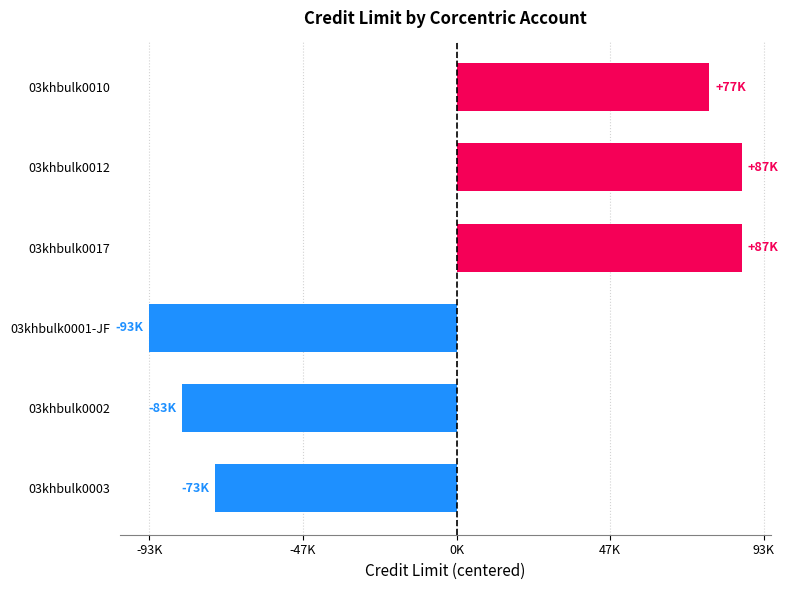

Are the bars horizontal?

Yes